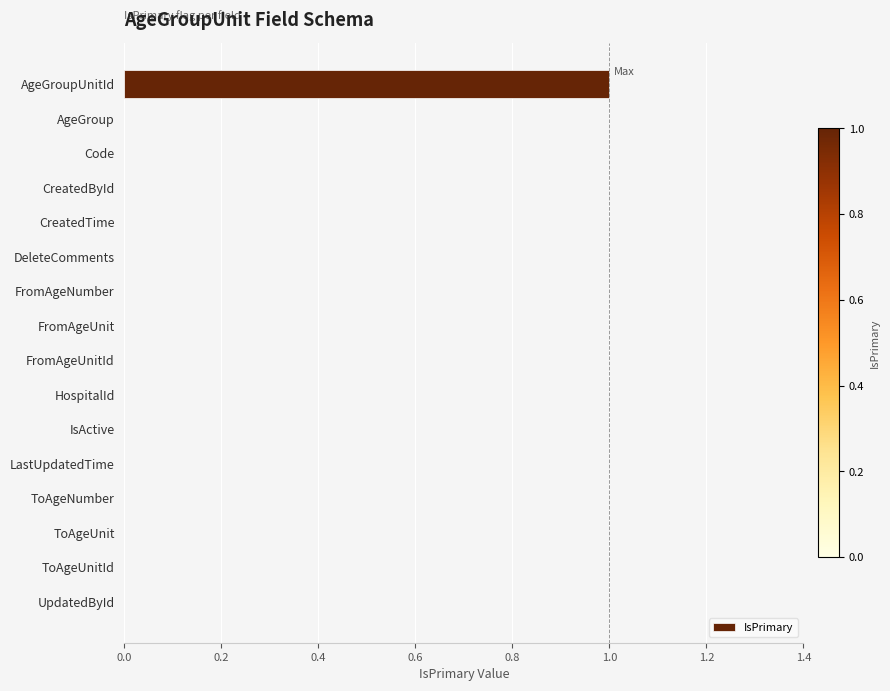

Which category has the highest value across all series?

AgeGroupUnitId